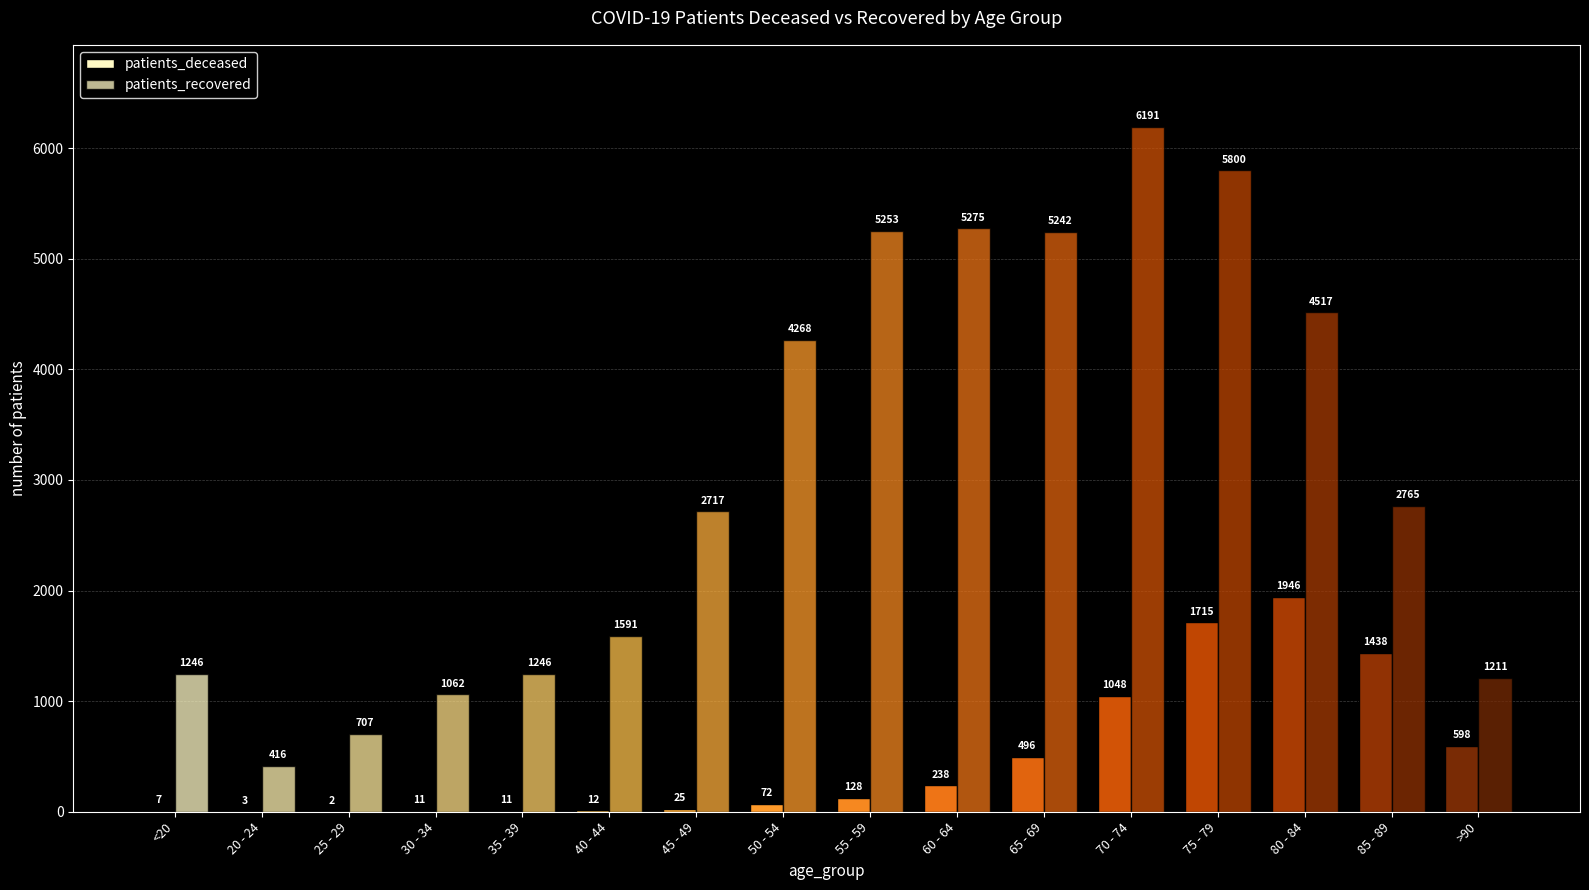

Which series has the largest range (max minus min)?

patients_recovered